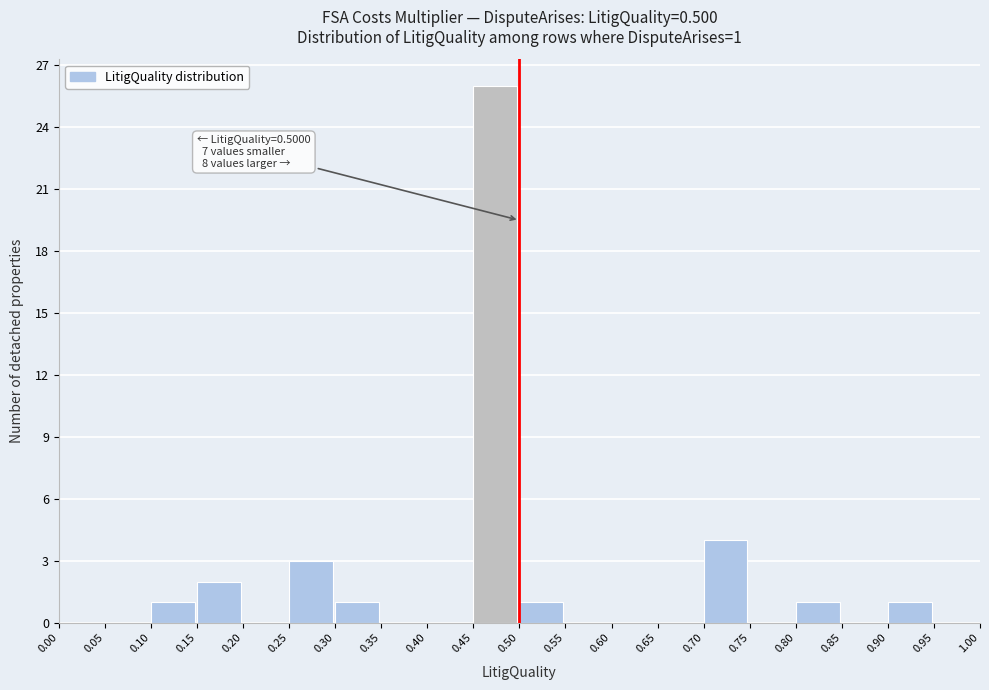

Over which range of the x-axis is the bar tallest?

0.45 to 0.50